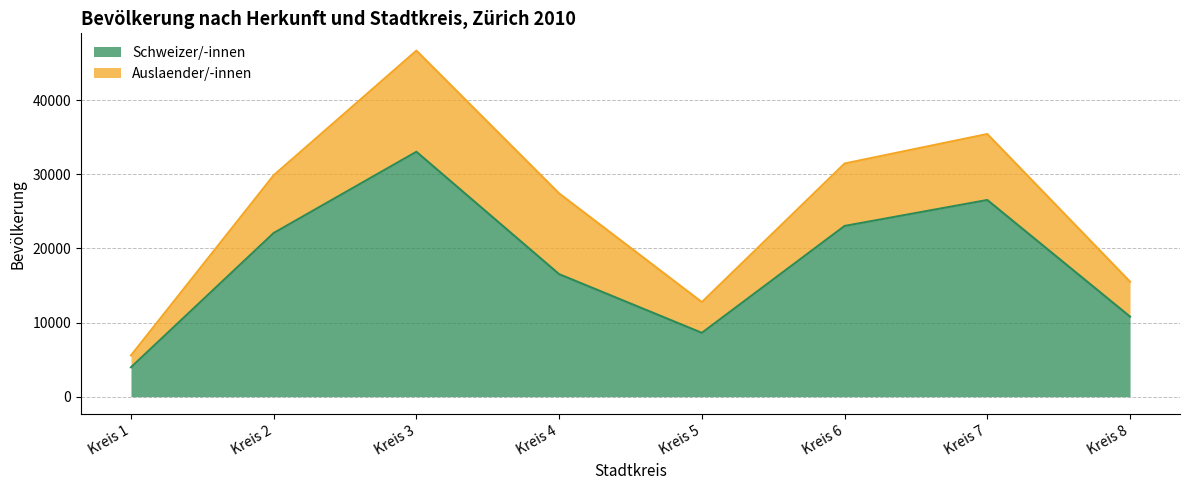

Reading left to right, list all the values displayed in this chart.

3966	22087	33051	16533	8615	23040	26544	10803